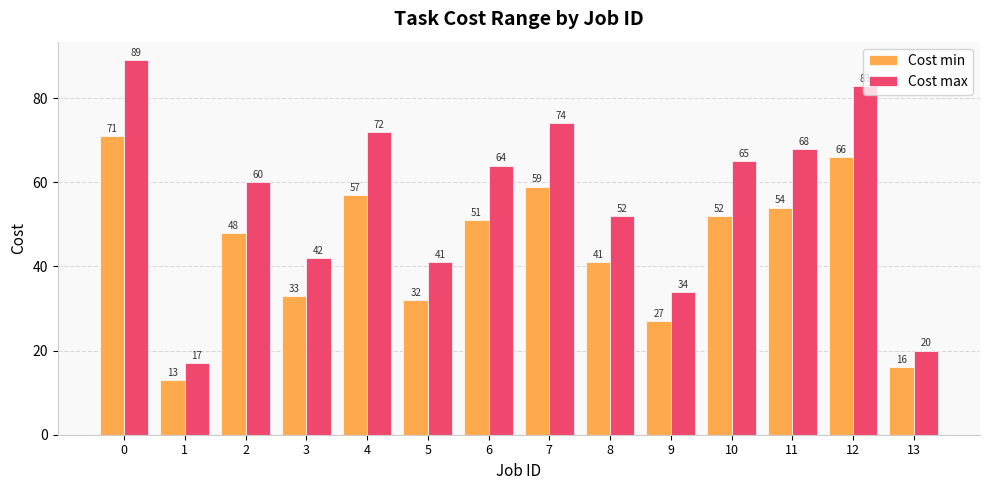

What is the difference between the maximum and minimum values in the Cost max series?

72